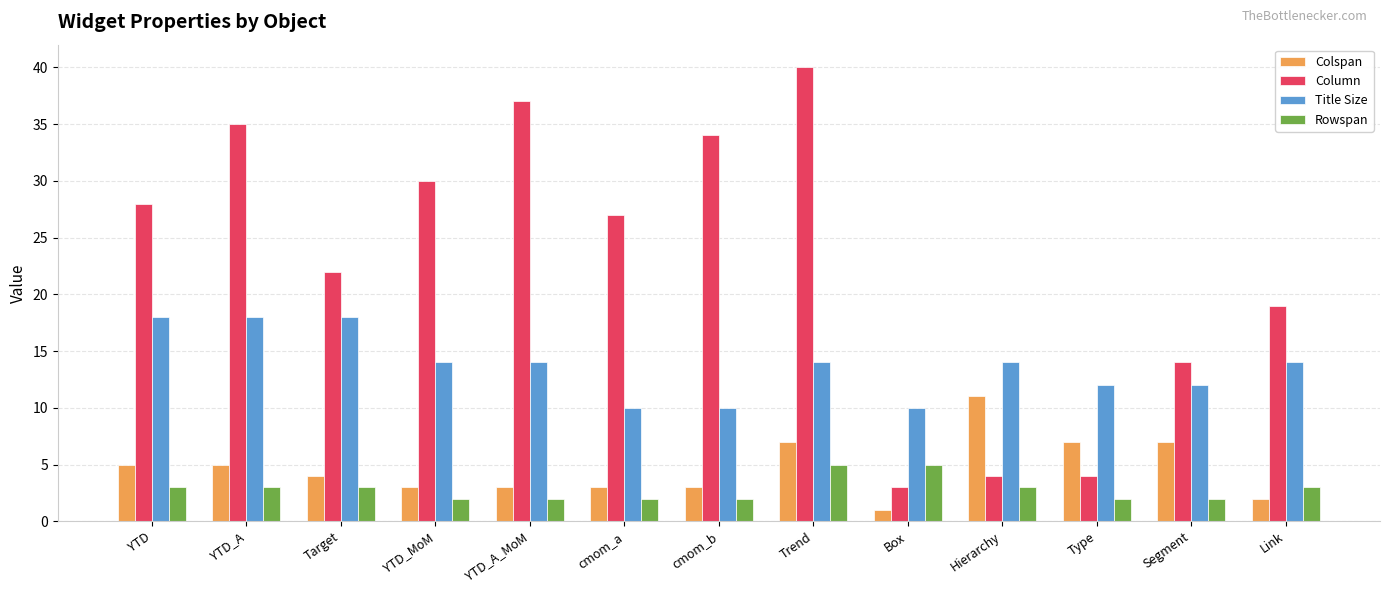

How many bars are there in total?

52